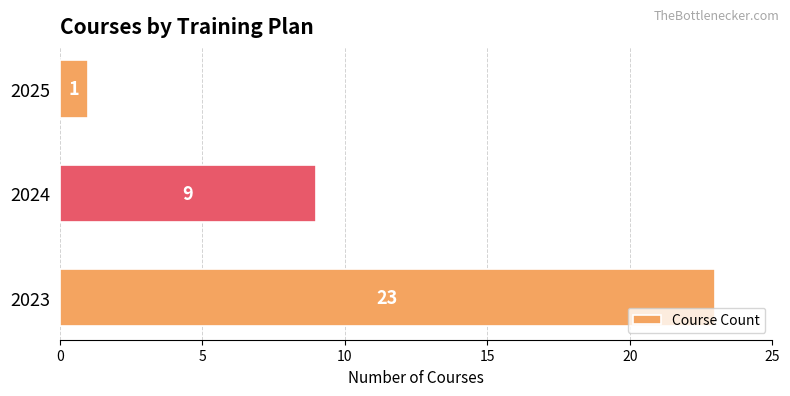

Is it true that the value at 2025 is 0?

False